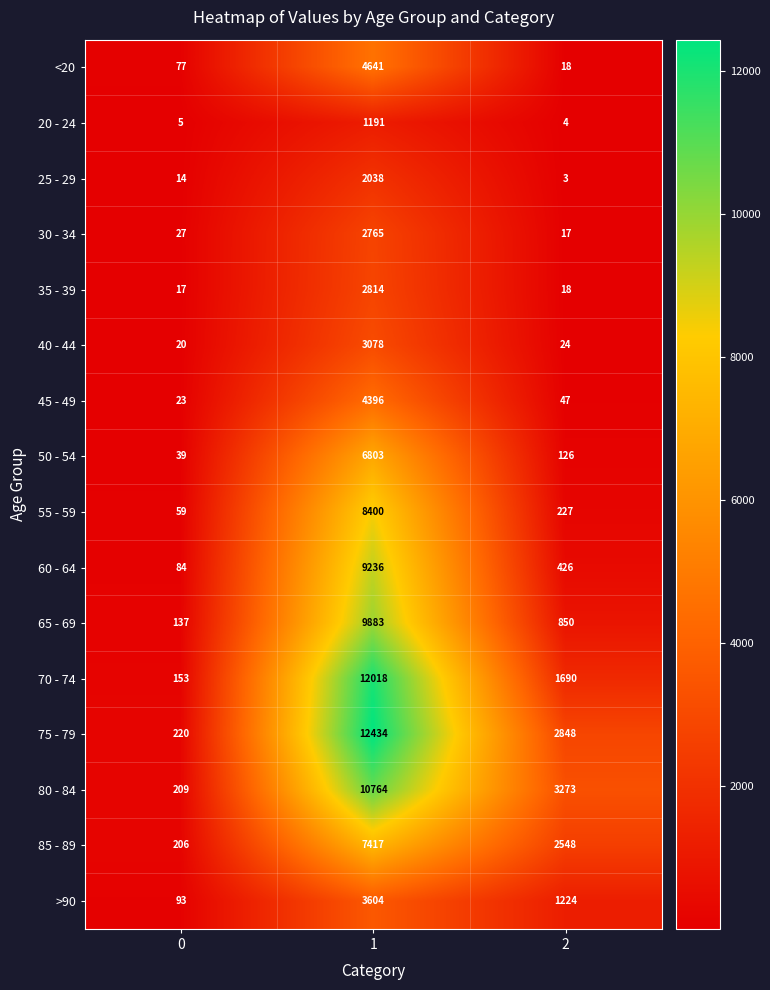

Which series has the largest range (max minus min)?

75 - 79